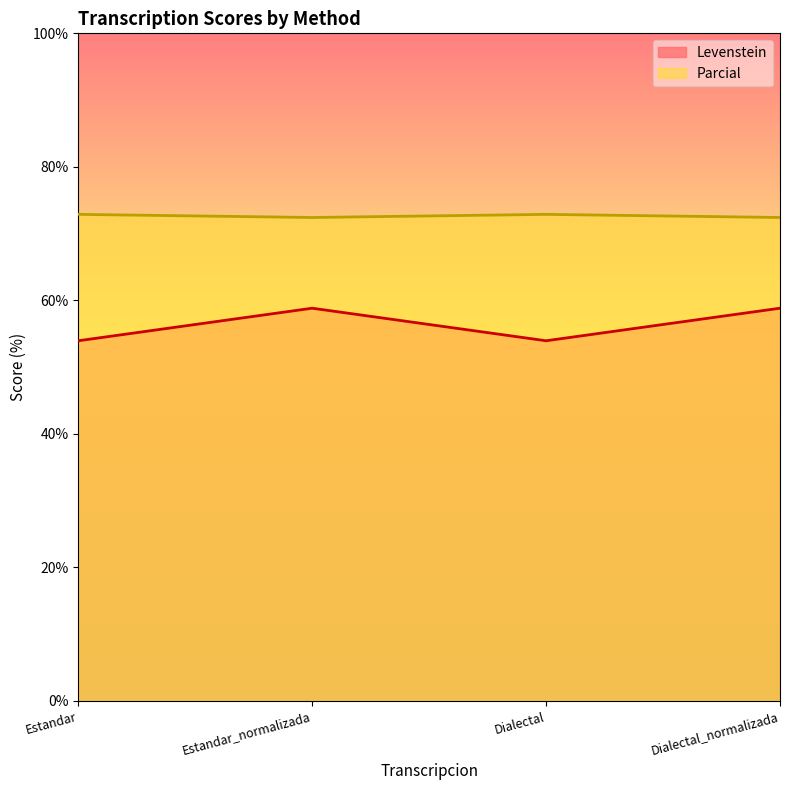

Count the Levenstein values in the range 53 to 58.

2